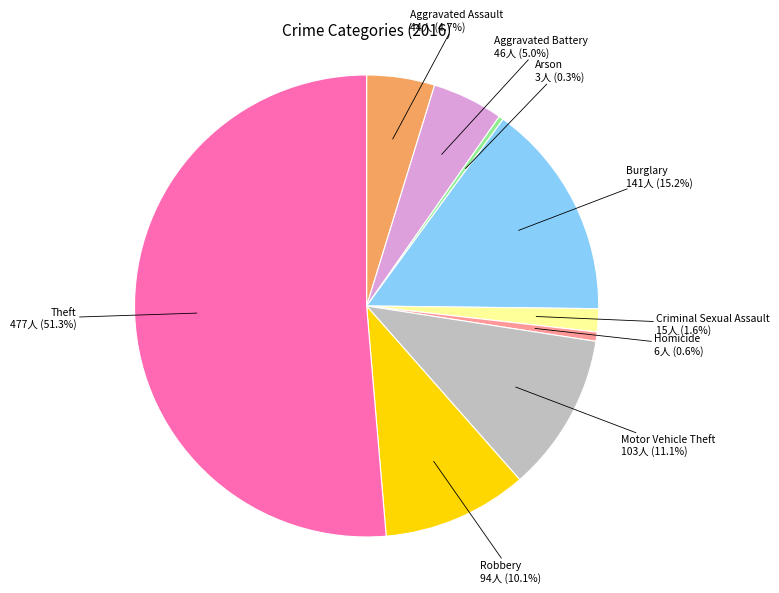

What percentage is the Burglary slice, to the nearest percent?

15%